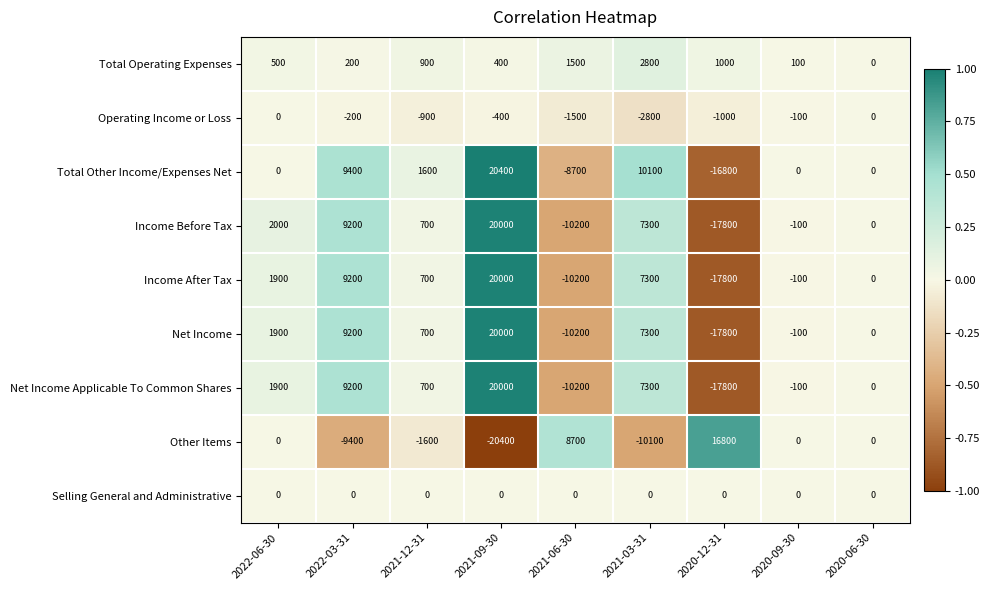

Which category has the highest value across all series?

2021-09-30